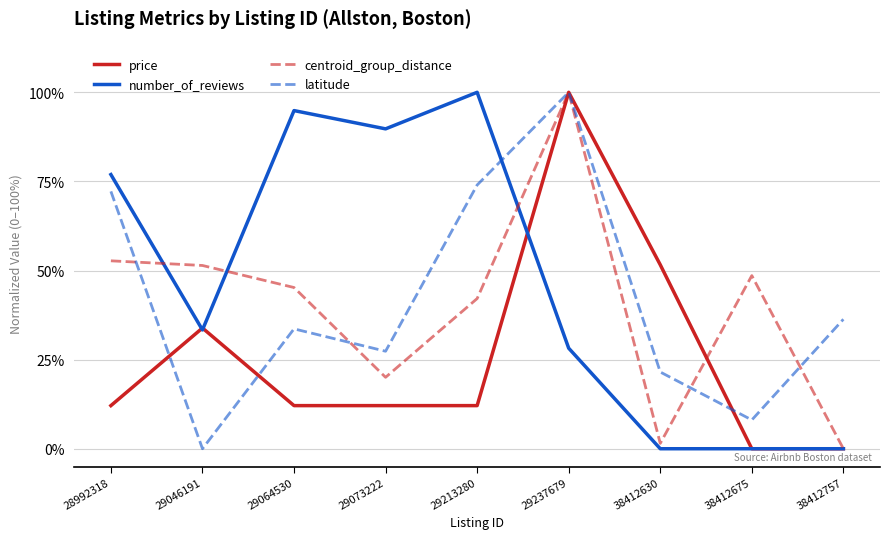

What is the highest value of the centroid_group_distance series?

100.0